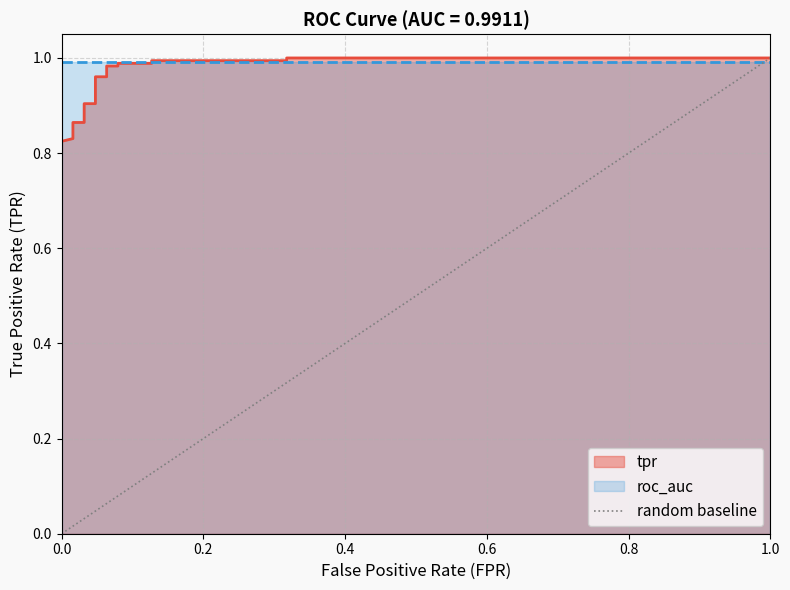

Does the chart have visible grid lines?

Yes